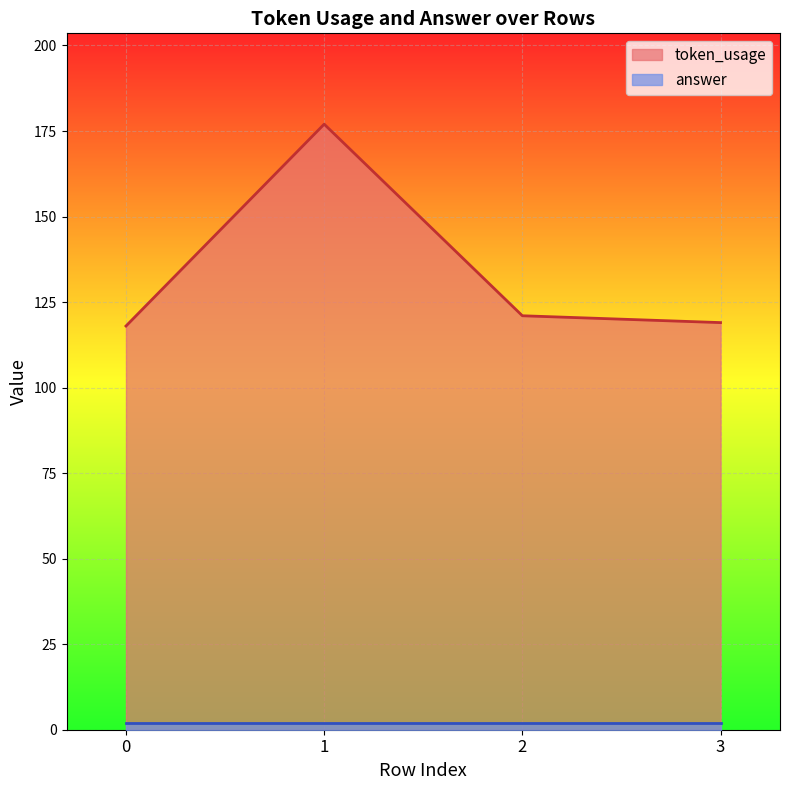

At which label does the data first exceed 121?

1